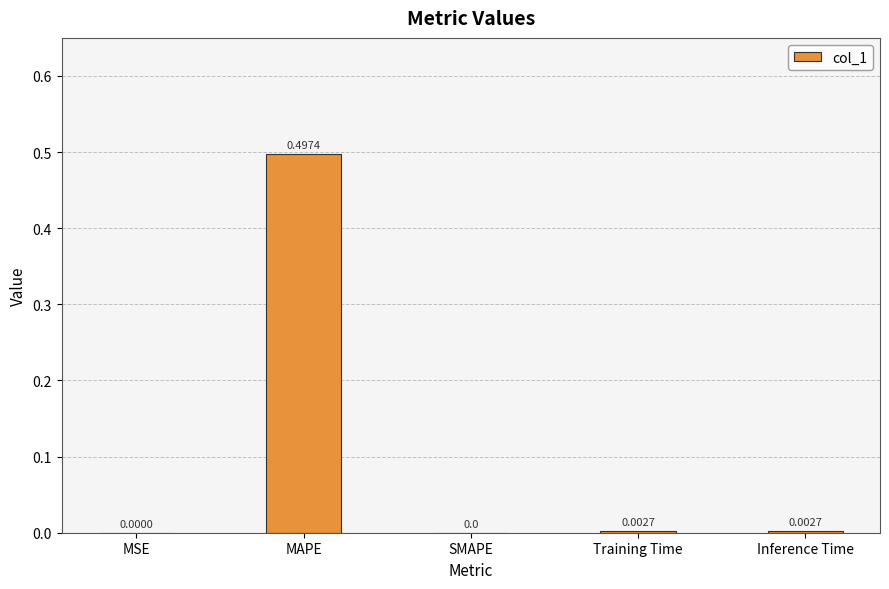

What is the change in value from MAPE to Inference Time?

-0.5